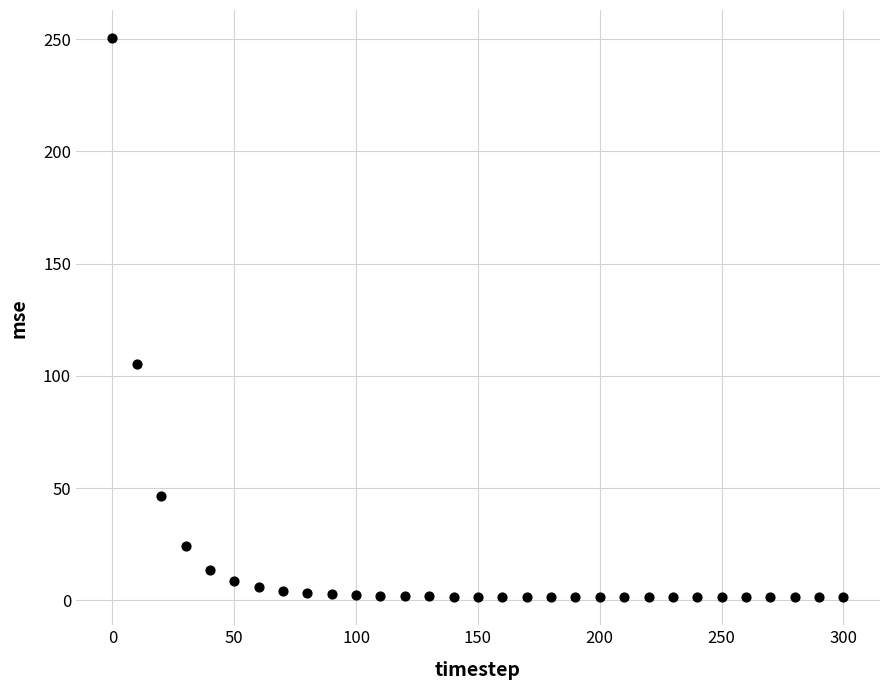

What is the range of Y values (max minus min)?

249.1